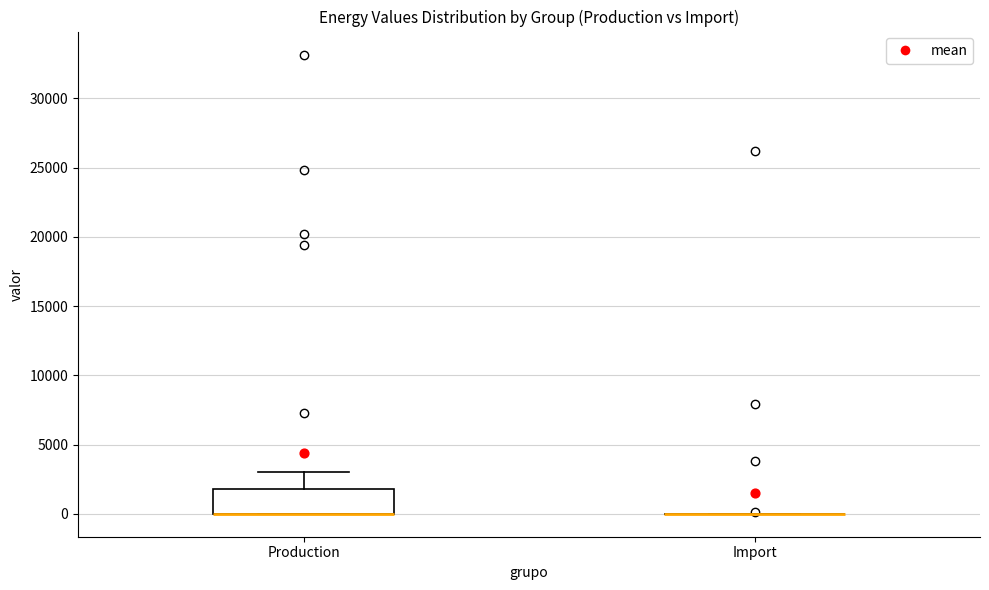

Reading left to right, read every box against the y-axis: the position of its median line, the range the box covers, and the ends of its whiskers. The values are not printed on the chart, so give them approximately, as read against the axis.

Production: median 0 (drawn on the box's lower edge), box 0 to 2000, whiskers 0 to 3000
Import: box collapsed to a line at 0, whiskers 0 to 0